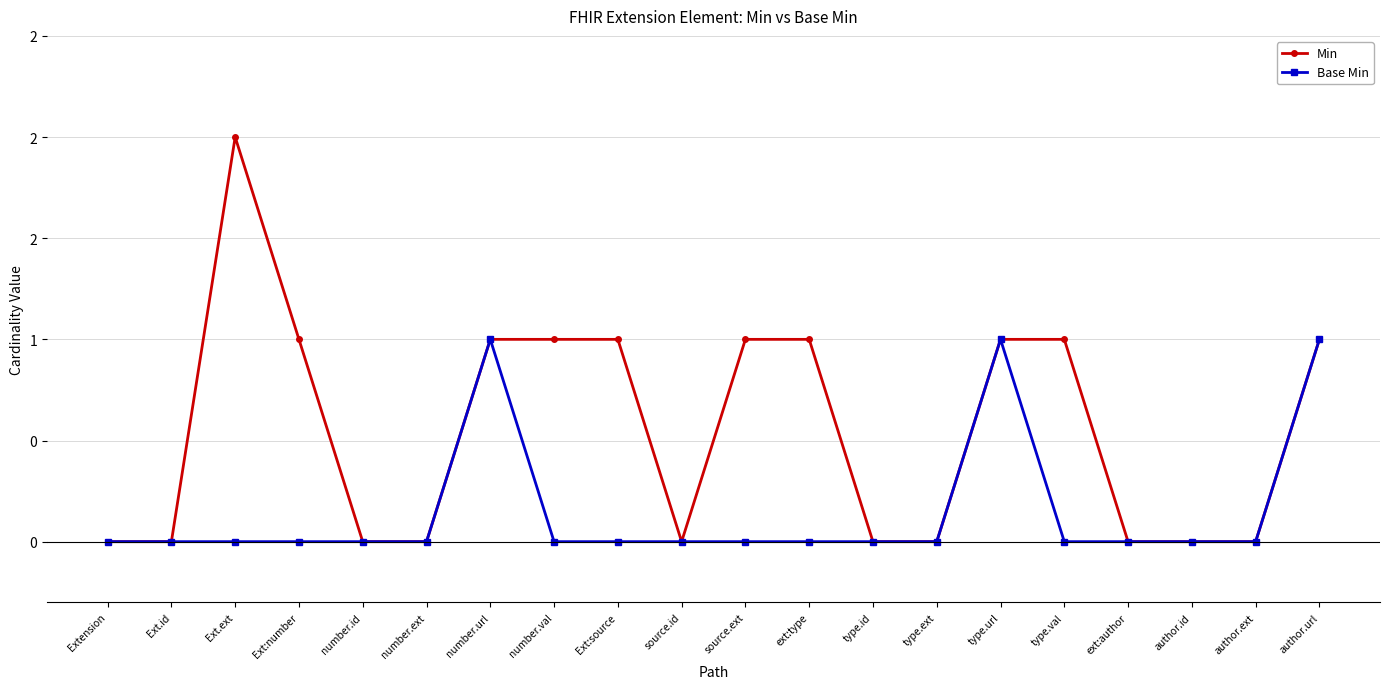

Which category has the highest value in the Base Min series?

number.url